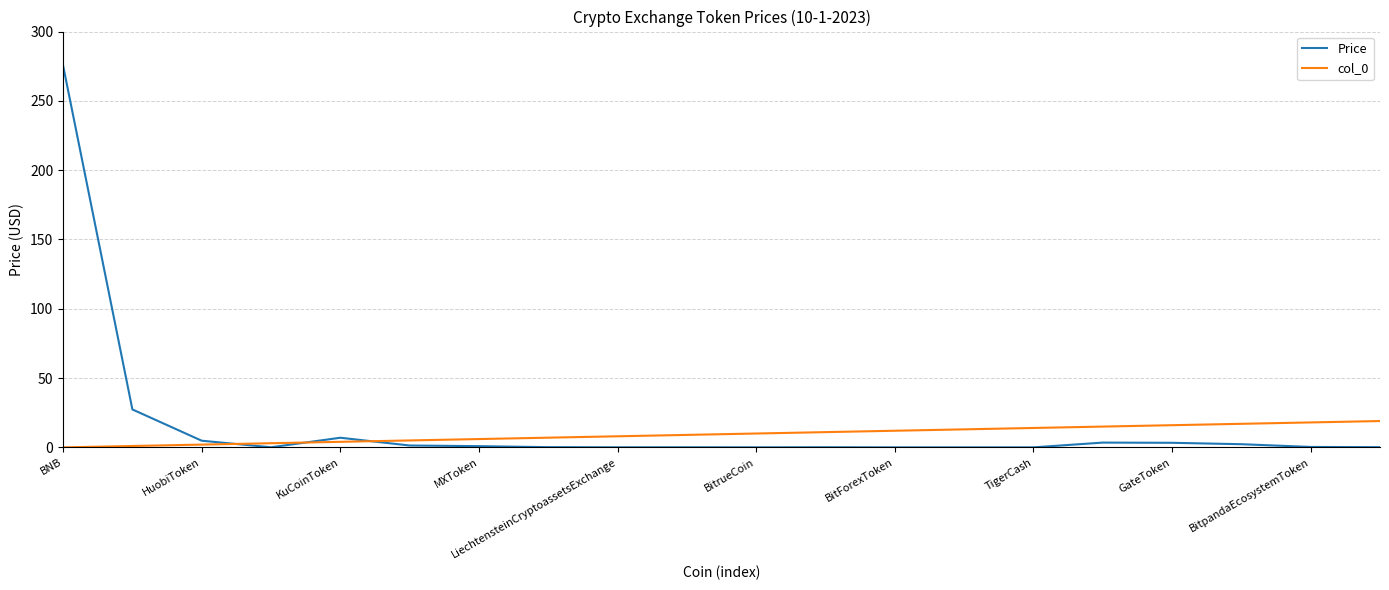

True or false: col_0 and Price intersect in this chart.

True